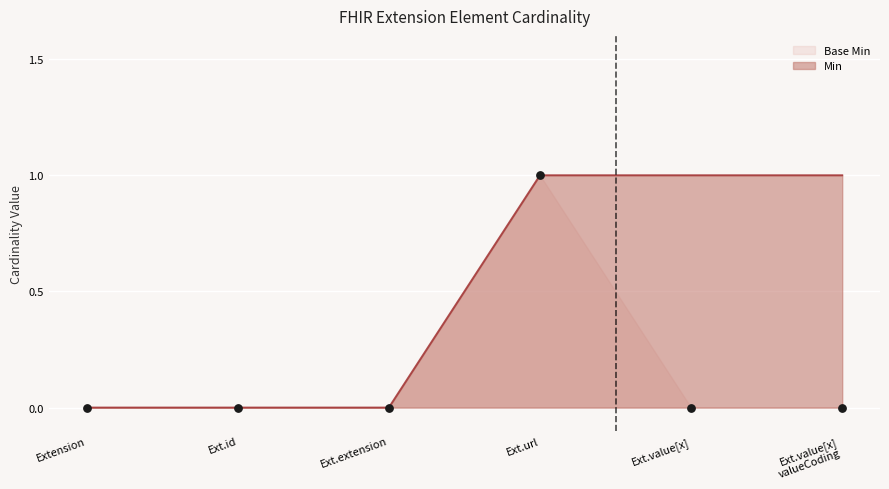

Which series reaches the minimum Y coordinate?

Min